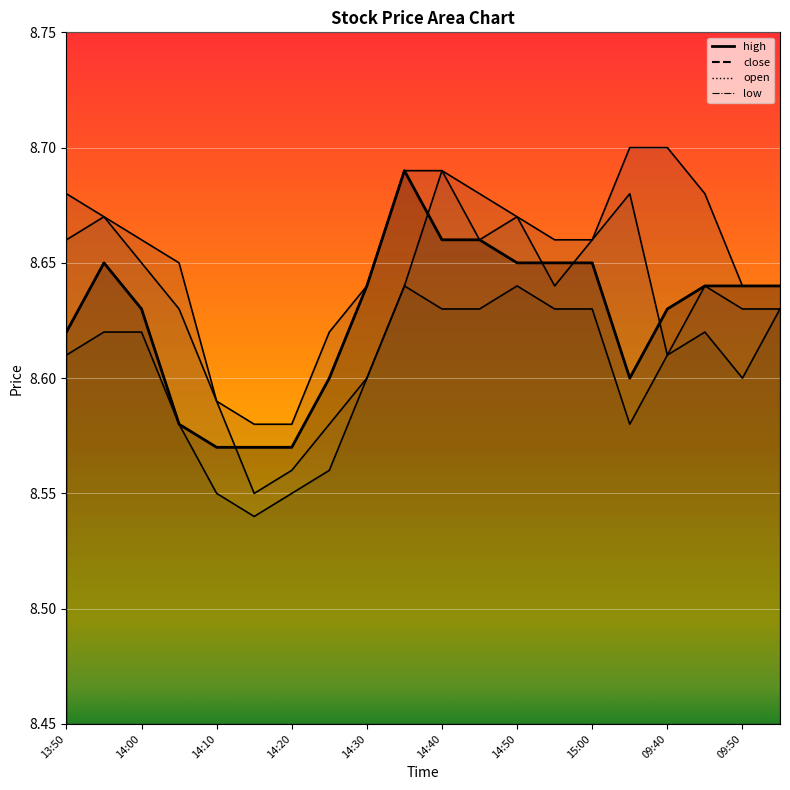

Reading right to left, transcribe all the data shown in this chart.

high: 09:55=8.6	09:50=8.6	09:45=8.7	09:40=8.7	09:35=8.7	15:00=8.7	14:55=8.7	14:50=8.7	14:45=8.7	14:40=8.7	14:35=8.7	14:30=8.6	14:25=8.6	14:20=8.6	14:15=8.6	14:10=8.6	14:05=8.7	14:00=8.7	13:55=8.7	13:50=8.7
close: 09:55=8.6	09:50=8.6	09:45=8.6	09:40=8.6	09:35=8.6	15:00=8.7	14:55=8.7	14:50=8.7	14:45=8.7	14:40=8.7	14:35=8.7	14:30=8.6	14:25=8.6	14:20=8.6	14:15=8.6	14:10=8.6	14:05=8.6	14:00=8.6	13:55=8.7	13:50=8.6
open: 09:55=8.6	09:50=8.6	09:45=8.6	09:40=8.6	09:35=8.7	15:00=8.7	14:55=8.6	14:50=8.7	14:45=8.7	14:40=8.7	14:35=8.6	14:30=8.6	14:25=8.6	14:20=8.6	14:15=8.6	14:10=8.6	14:05=8.6	14:00=8.7	13:55=8.7	13:50=8.7
low: 09:55=8.6	09:50=8.6	09:45=8.6	09:40=8.6	09:35=8.6	15:00=8.6	14:55=8.6	14:50=8.6	14:45=8.6	14:40=8.6	14:35=8.6	14:30=8.6	14:25=8.6	14:20=8.6	14:15=8.5	14:10=8.6	14:05=8.6	14:00=8.6	13:55=8.6	13:50=8.6